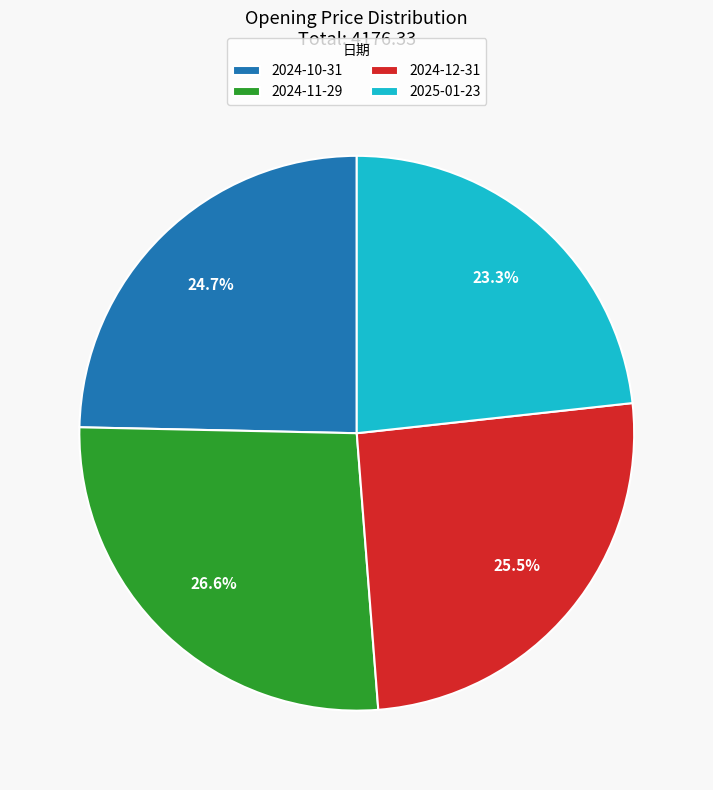

What is the smallest slice in the pie chart?

2025-01-23